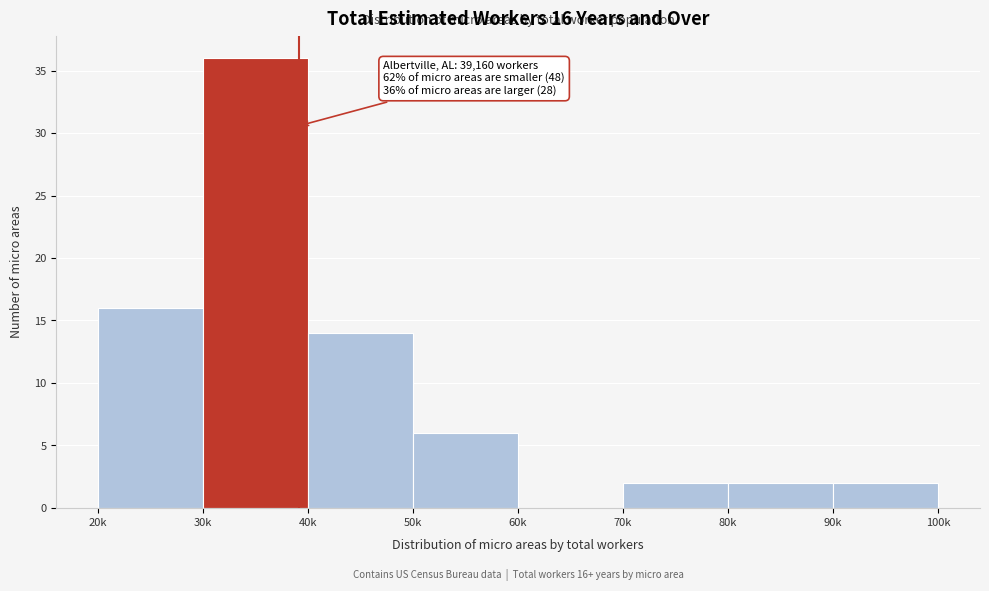

Reading left to right, transcribe all the data shown in this chart.

20k=16	30k=36	40k=14	50k=6	60k=0	70k=2	80k=2	90k=2